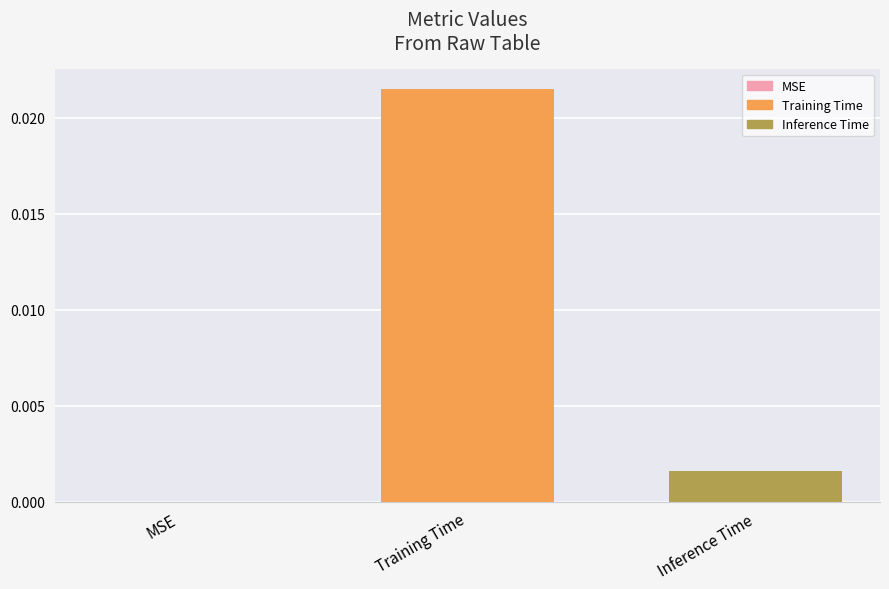

The chart shows a value of 0.0 at Inference Time. True or false?

True